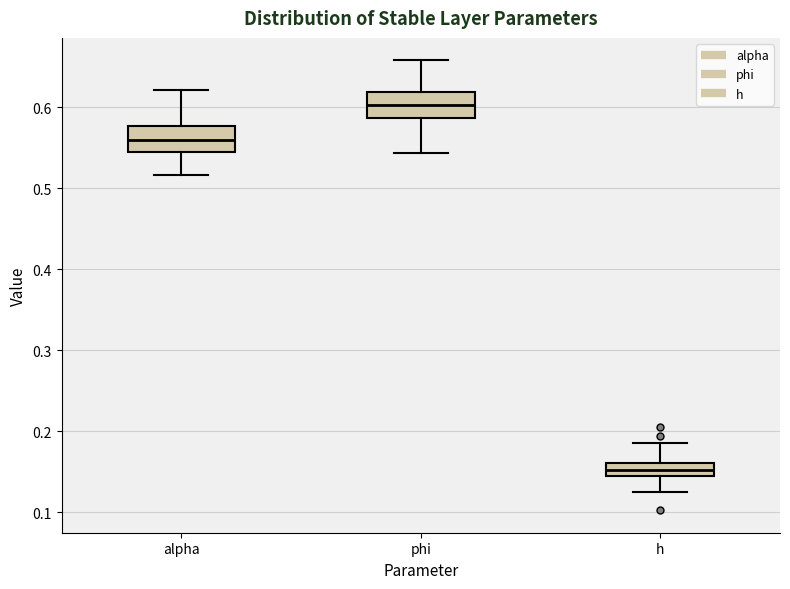

Where is the upper edge of the box for phi on the y-axis? The values are not printed on the chart, so give them approximately, as read against the axis.

0.62